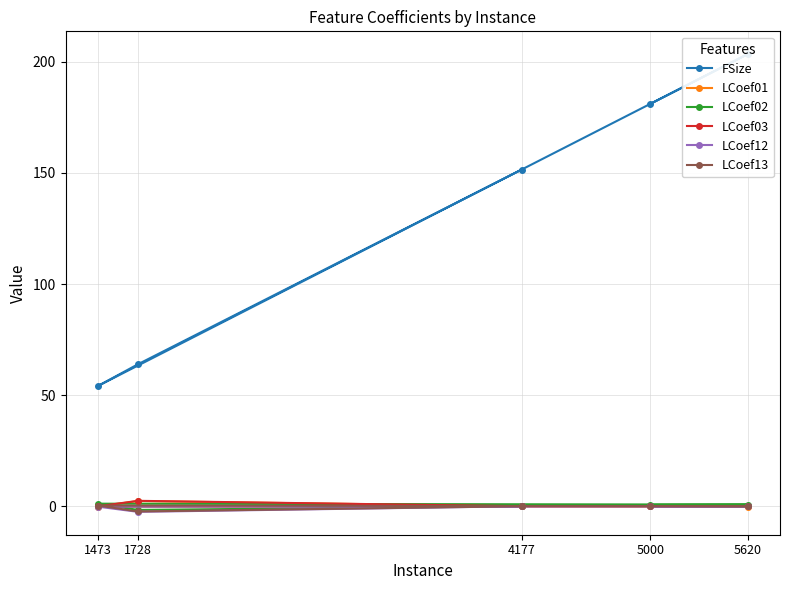

Reading left to right, extract all data points from this chart.

FSize: 5000=181.1	5620=203.4	1473=54.1	1728=63.9	4177=151.5
LCoef01: 5000=-0.1	5620=-0.1	1473=-0.1	1728=2.3	4177=0.0
LCoef02: 5000=0.6	5620=0.7	1473=1.2	1728=-1.7	4177=-0.0
LCoef03: 5000=-0.0	5620=-0.0	1473=-0.0	1728=2.4	4177=0.0
LCoef12: 5000=-0.0	5620=-0.1	1473=-0.2	1728=-2.5	4177=-0.0
LCoef13: 5000=0.1	5620=-0.0	1473=0.3	1728=-2.4	4177=-0.0